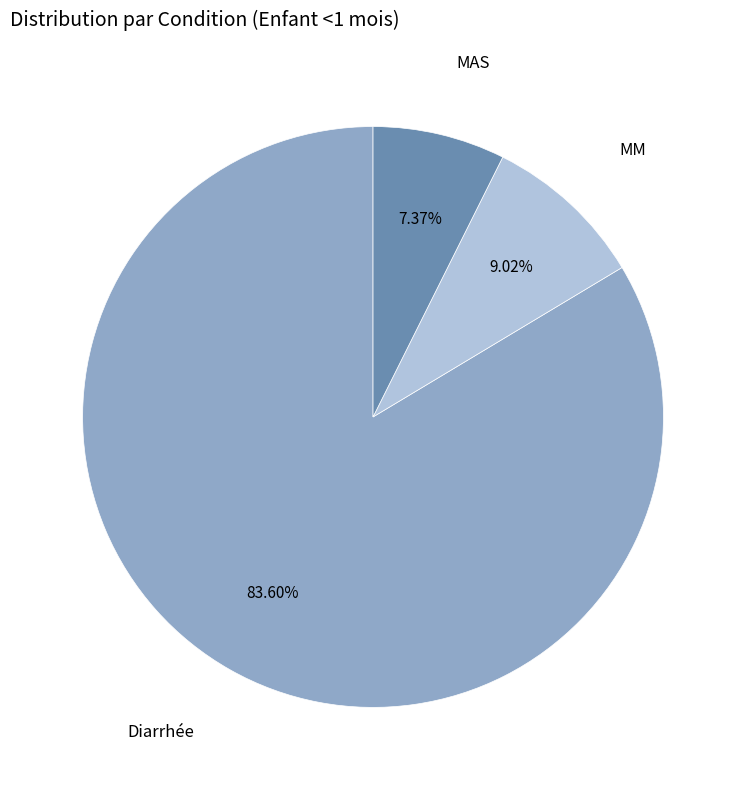

How many segments does this pie chart have?

3